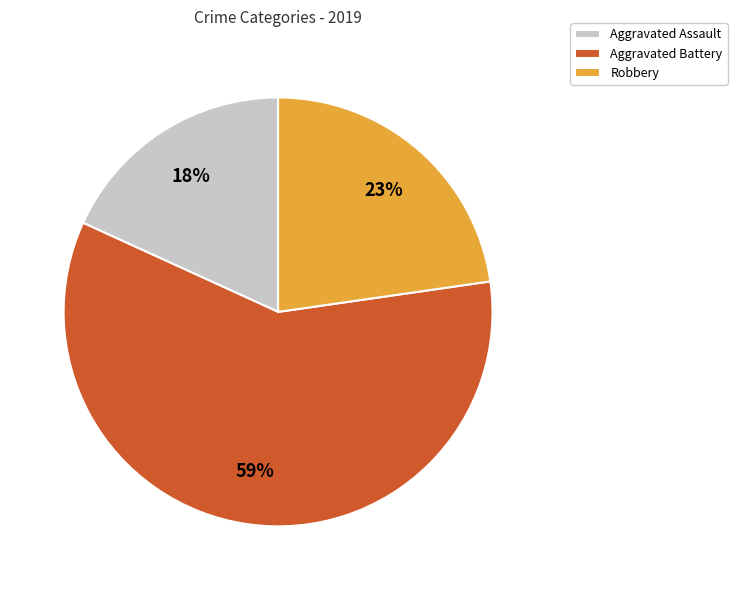

To the nearest percent, what percentage of the pie is Aggravated Battery?

59%